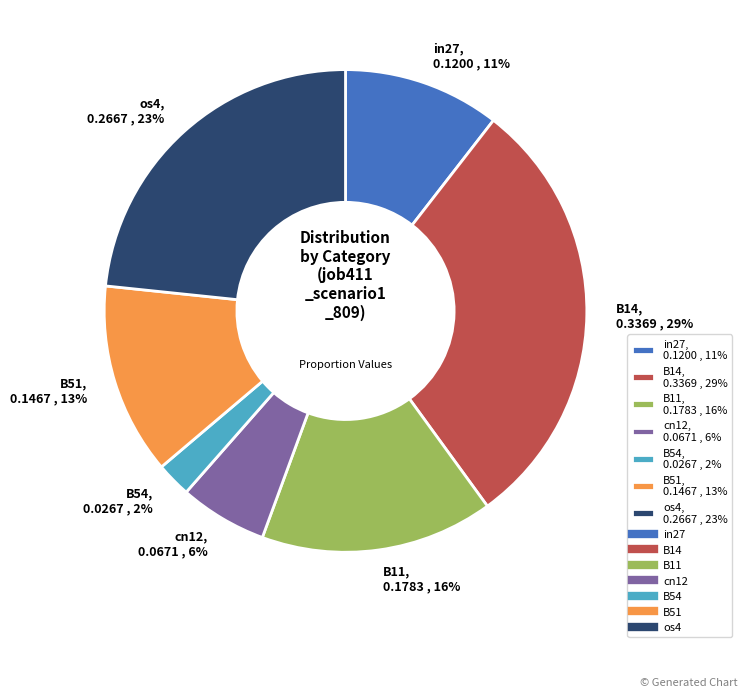

Count the number of slices in the pie.

7